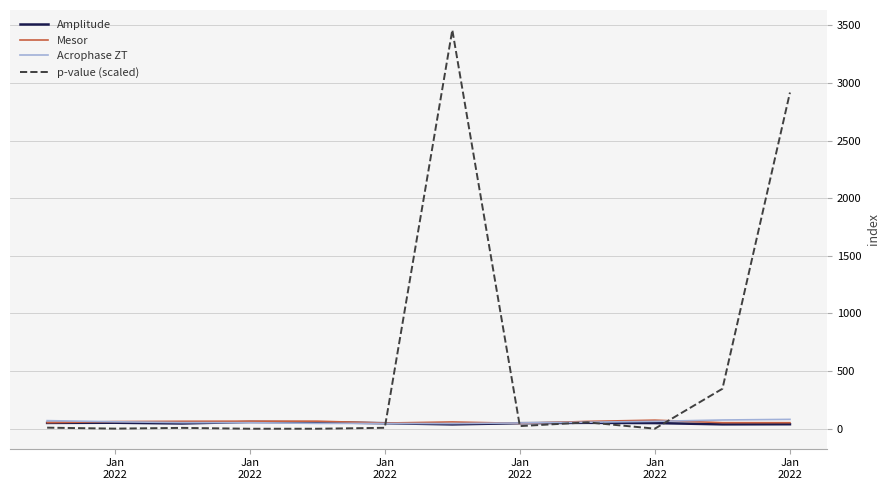

What is the greatest value displayed?

3459.9